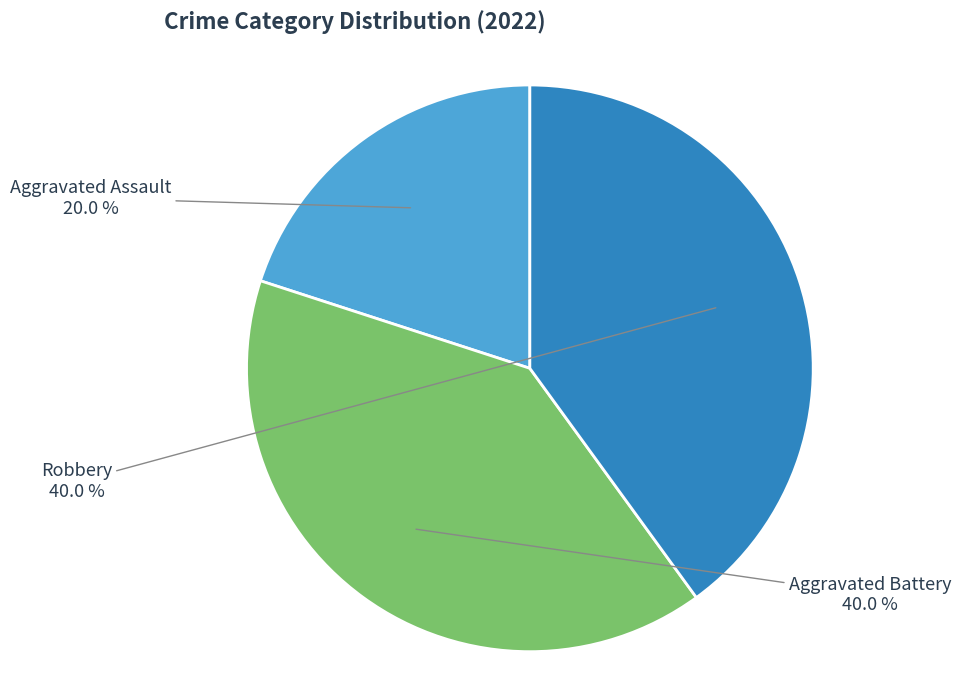

The Aggravated Assault slice represents 33% of the pie. True or false?

False